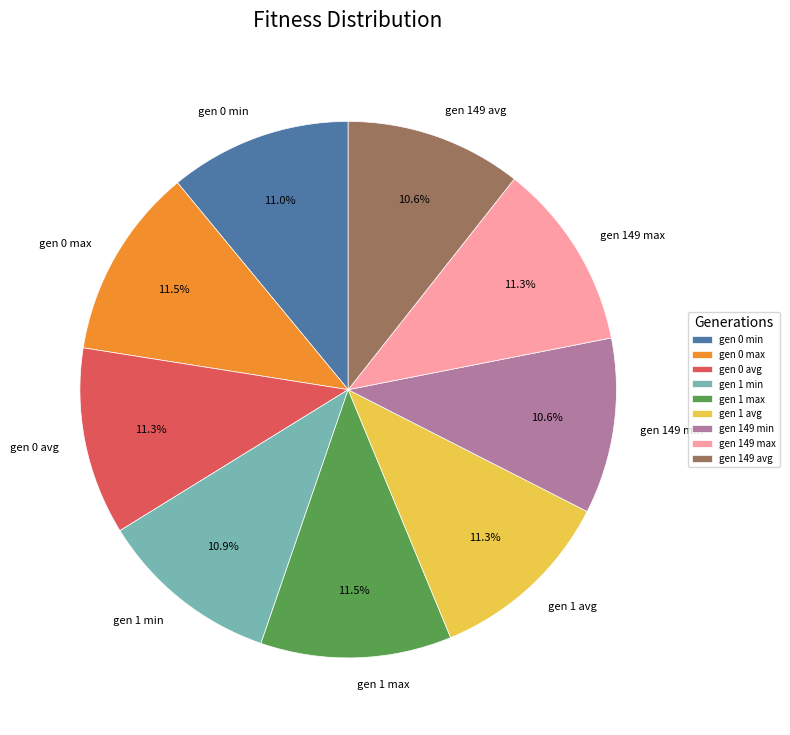

Is there any slice that represents more than half of the pie?

No